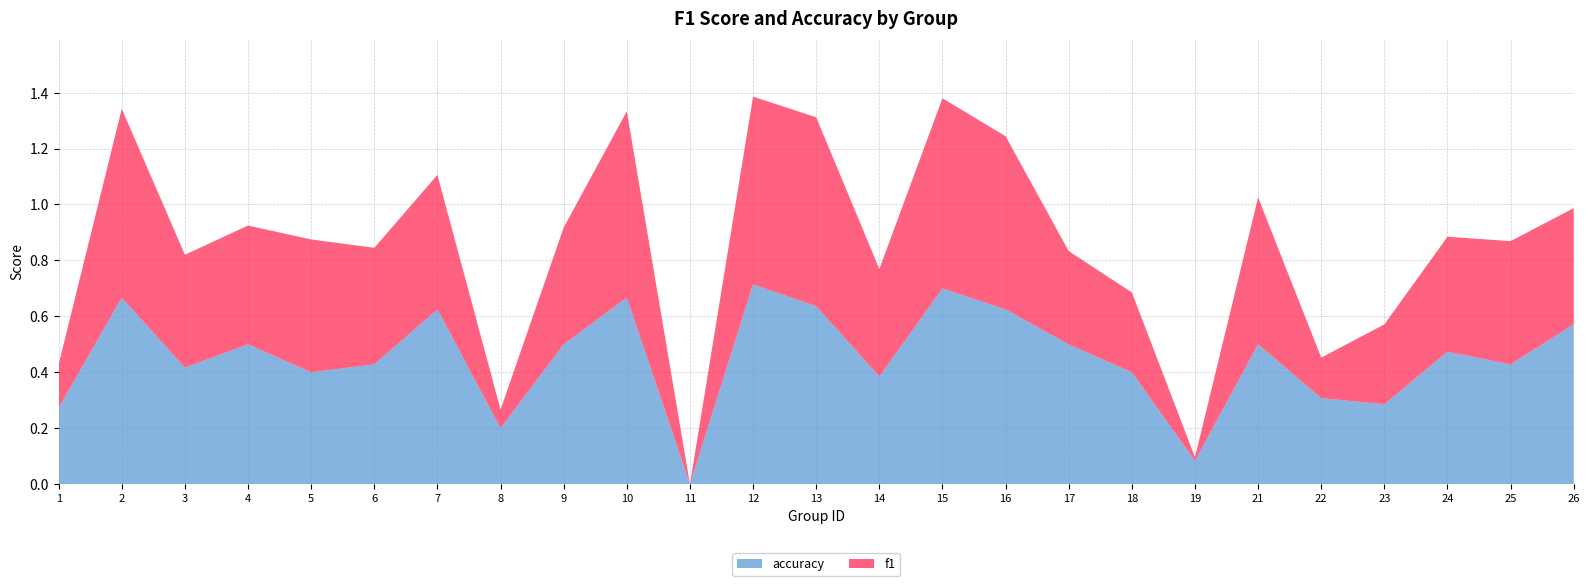

Reading left to right, extract all data points from this chart.

f1: 0.2	0.7	0.4	0.4	0.5	0.4	0.5	0.1	0.4	0.7	0.0	0.7	0.7	0.4	0.7	0.6	0.3	0.3	0.0	0.5	0.1	0.3	0.4	0.4	0.4
accuracy: 0.3	0.7	0.4	0.5	0.4	0.4	0.6	0.2	0.5	0.7	0.0	0.7	0.6	0.4	0.7	0.6	0.5	0.4	0.1	0.5	0.3	0.3	0.5	0.4	0.6